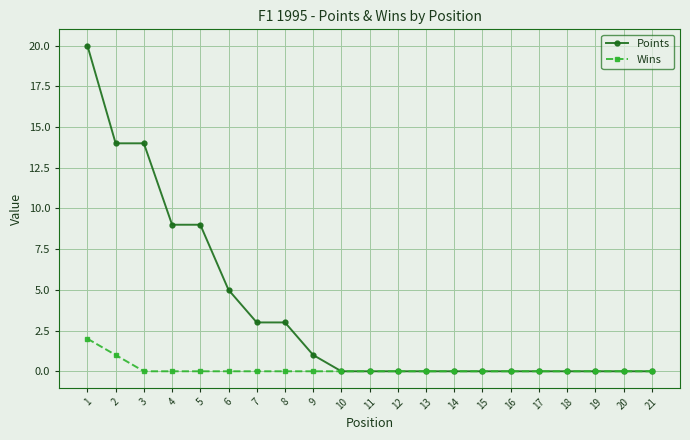

List the series in order of their peak value, highest first.

Points, Wins